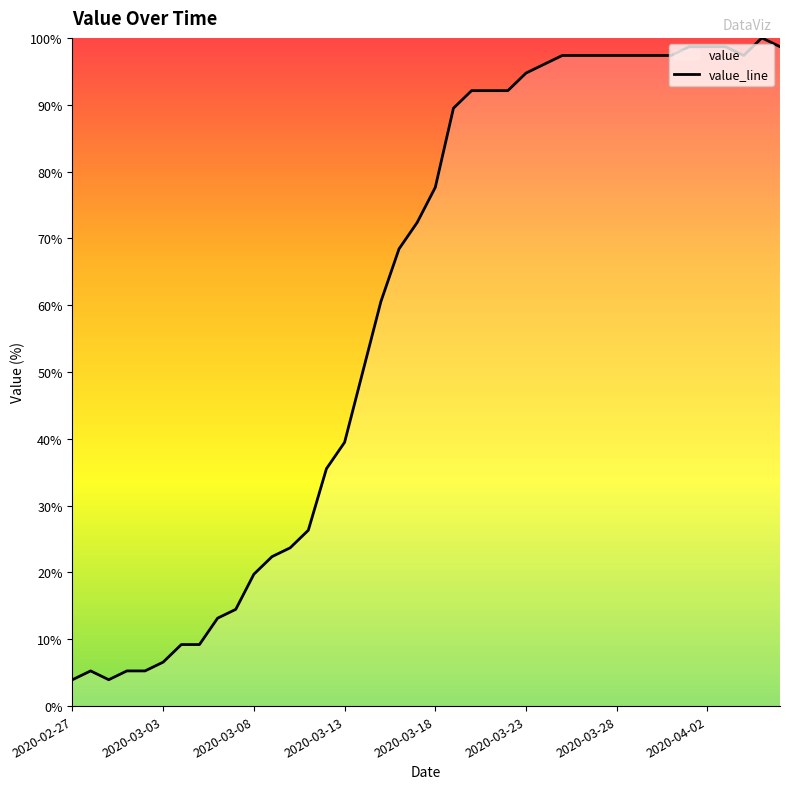

The chart shows a value of 44.0 at 23. True or false?

False